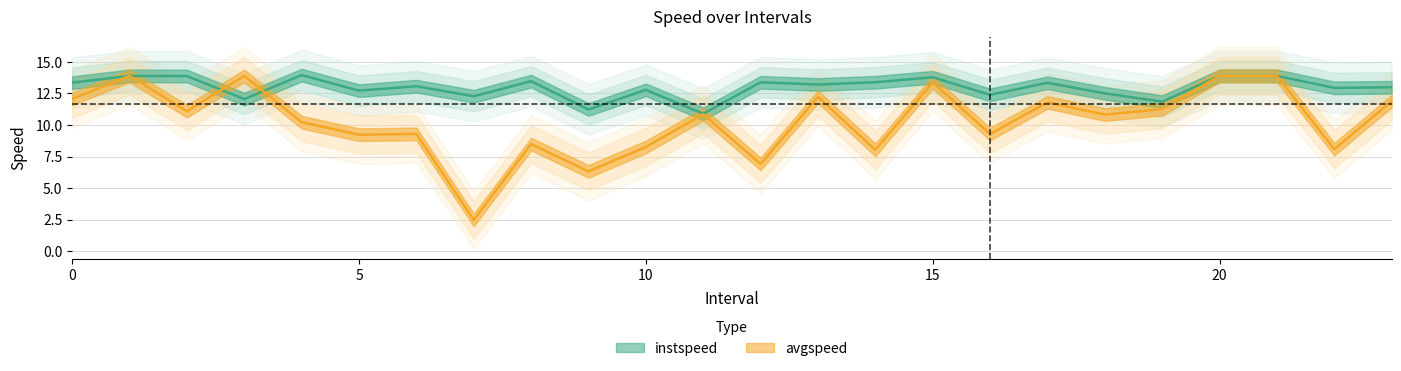

In avgspeed, how many points are higher than both neighbors (excluding endpoints)?

8